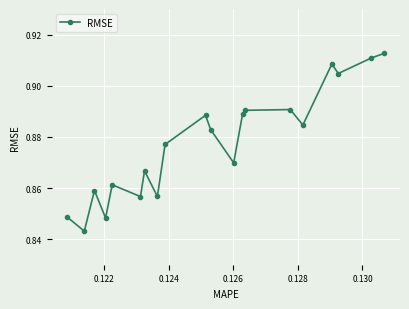

How many values are between 0 and 1?

20